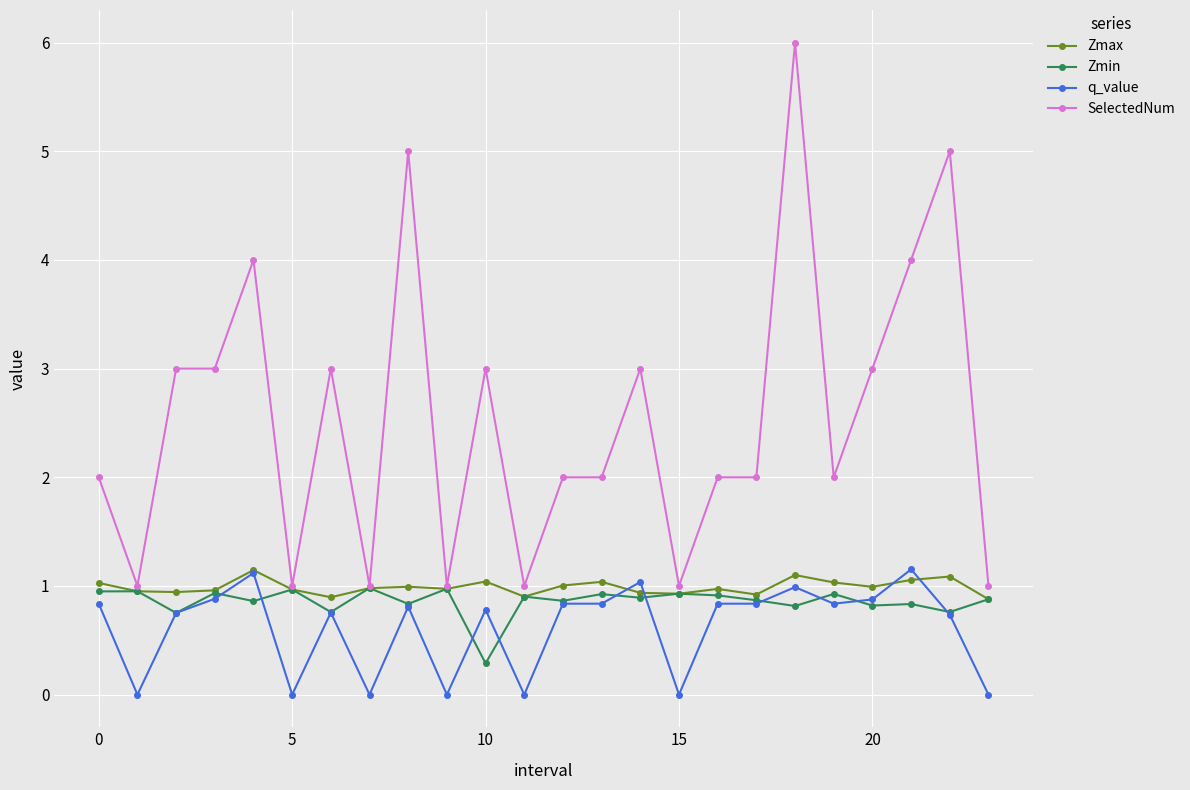

How many lines are shown in the chart?

4